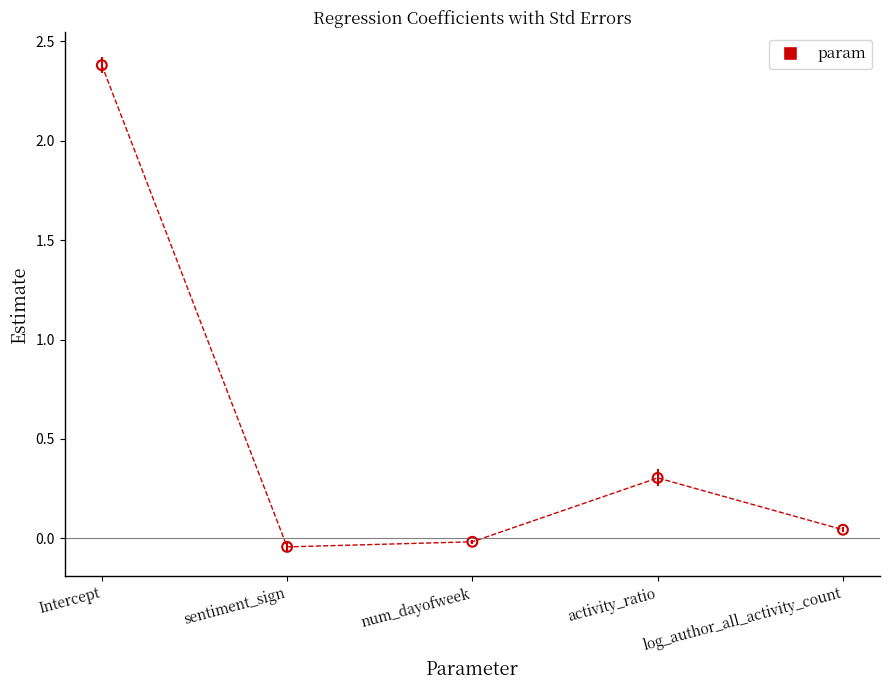

What is the change in value from Intercept to log_author_all_activity_count?

-2.3